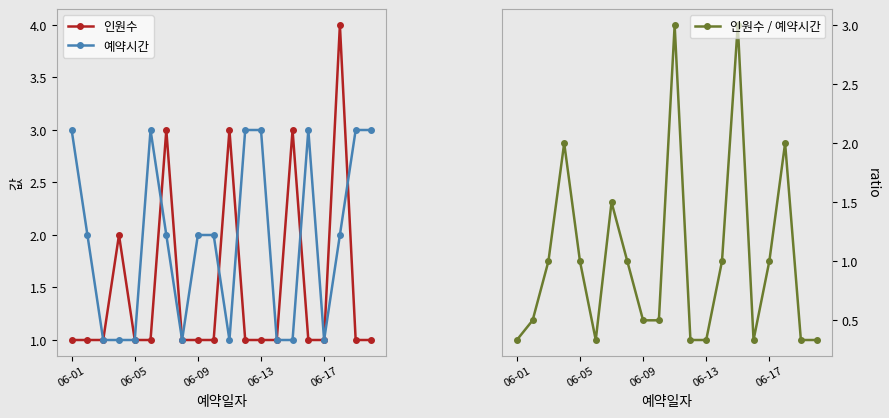

Rank the series by their maximum value, from lowest to highest.

예약시간, 인원수 / 예약시간, 인원수